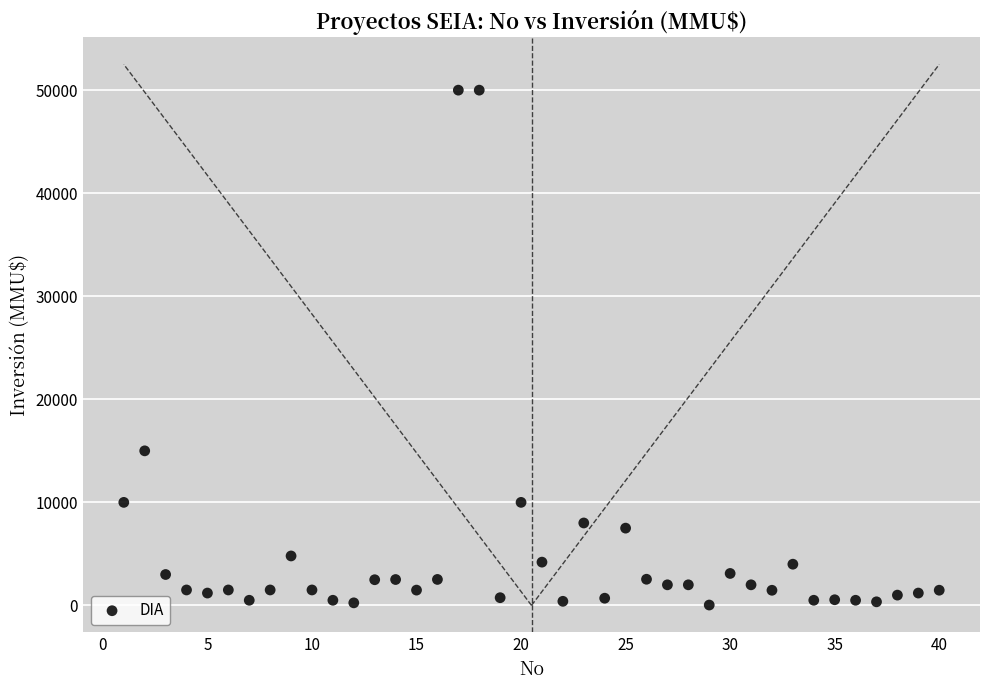

What is the range of Y values (max minus min)?

49962